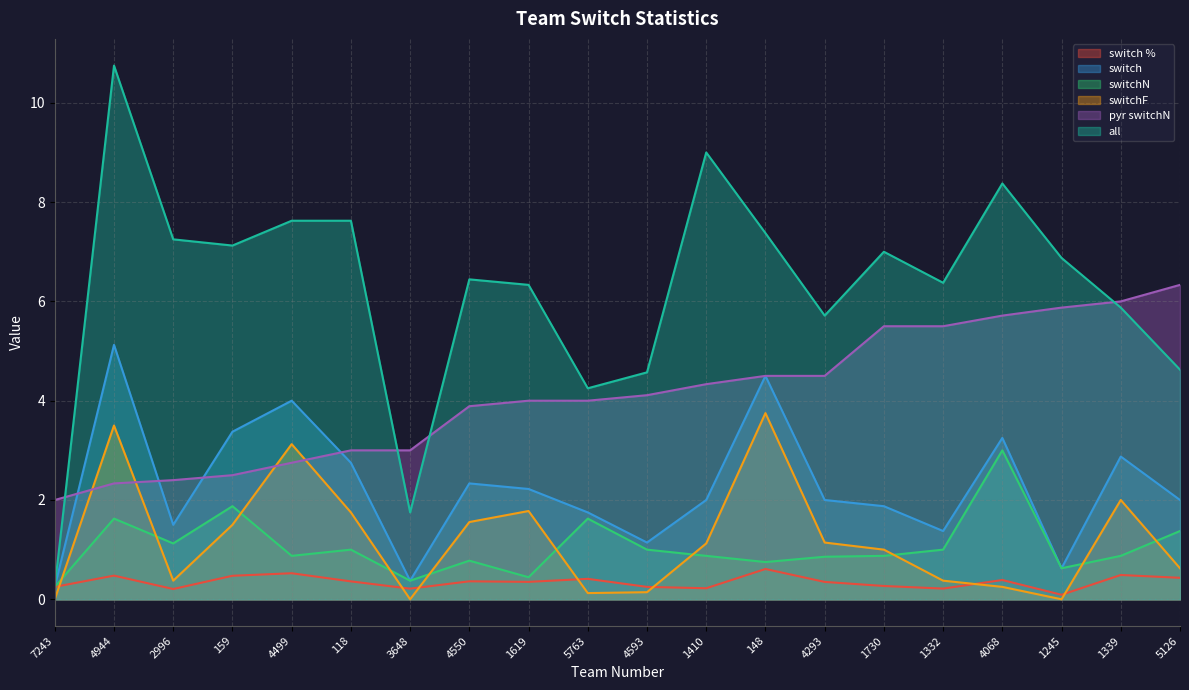

How many lines are shown in the chart?

6